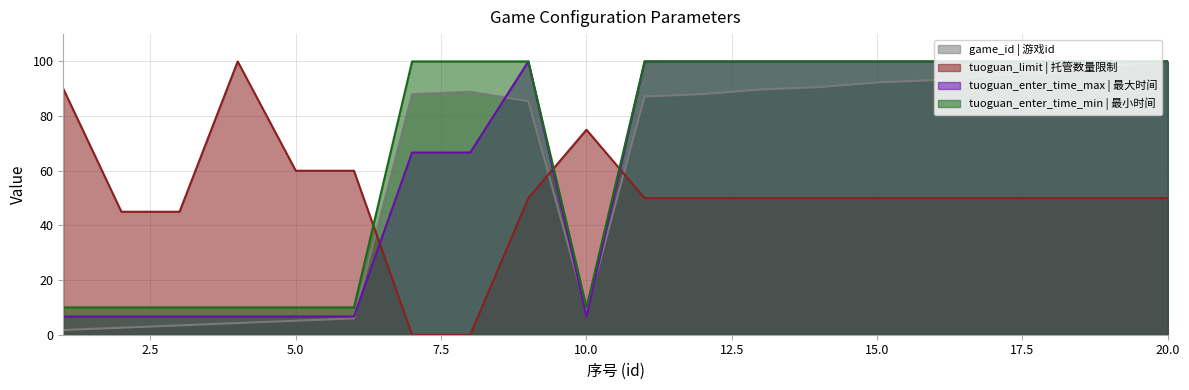

Where is the first local maximum for tuoguan_limit?

4